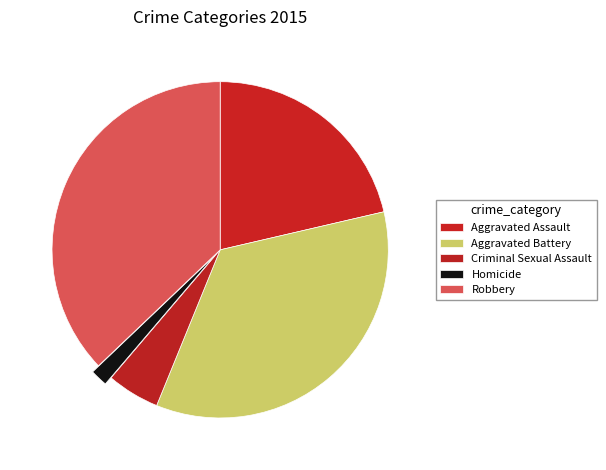

The Aggravated Battery slice represents 35% of the pie. True or false?

True